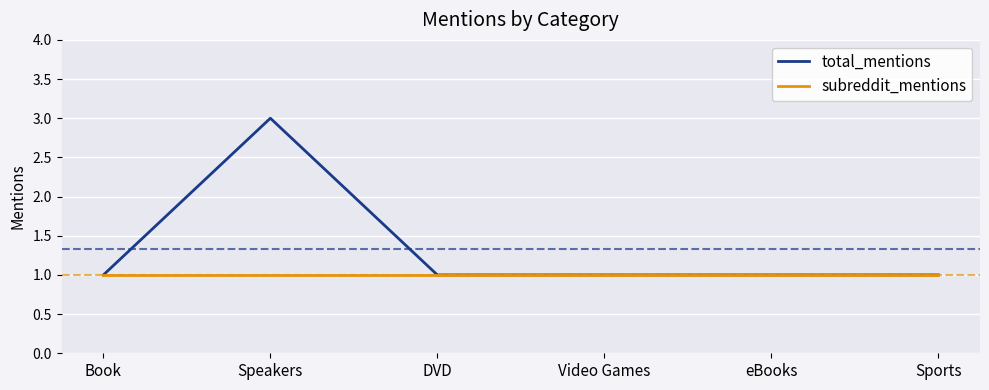

List the series in order of their overall mean, lowest first.

subreddit_mentions, total_mentions